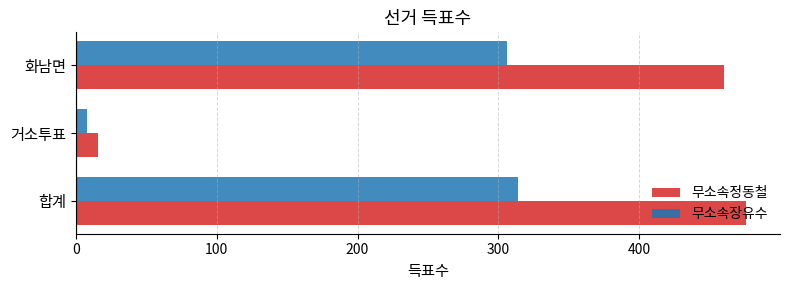

List the series in order of their peak value, highest first.

무소속정동철, 무소속장유수